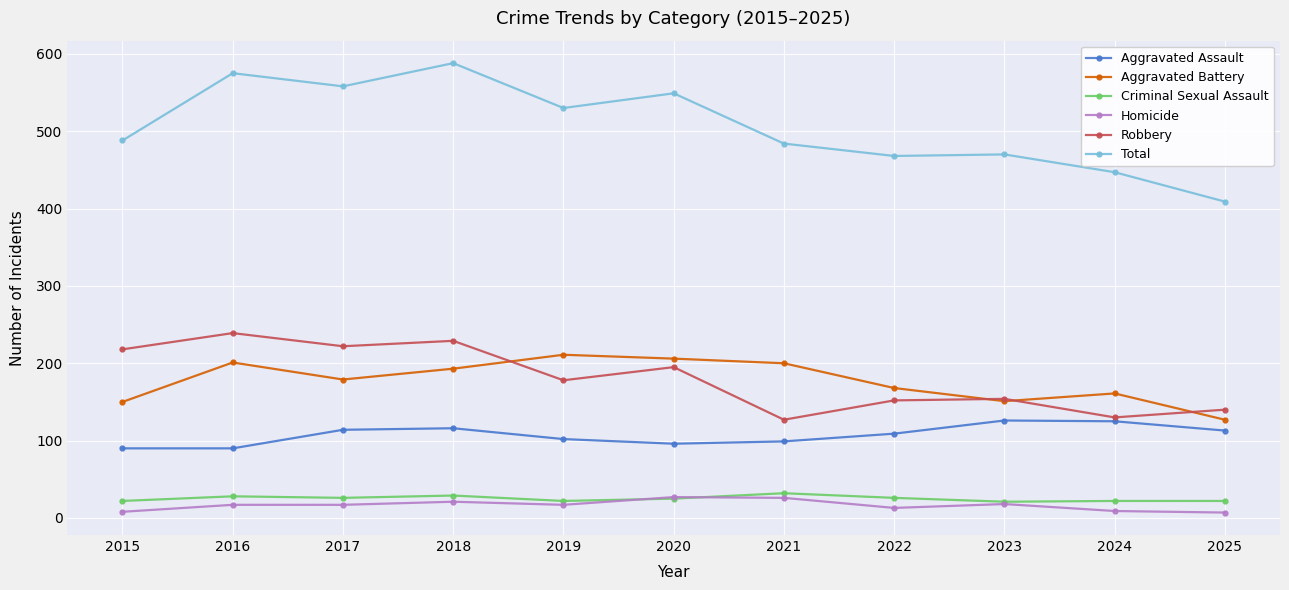

What is the maximum value for Criminal Sexual Assault?

32